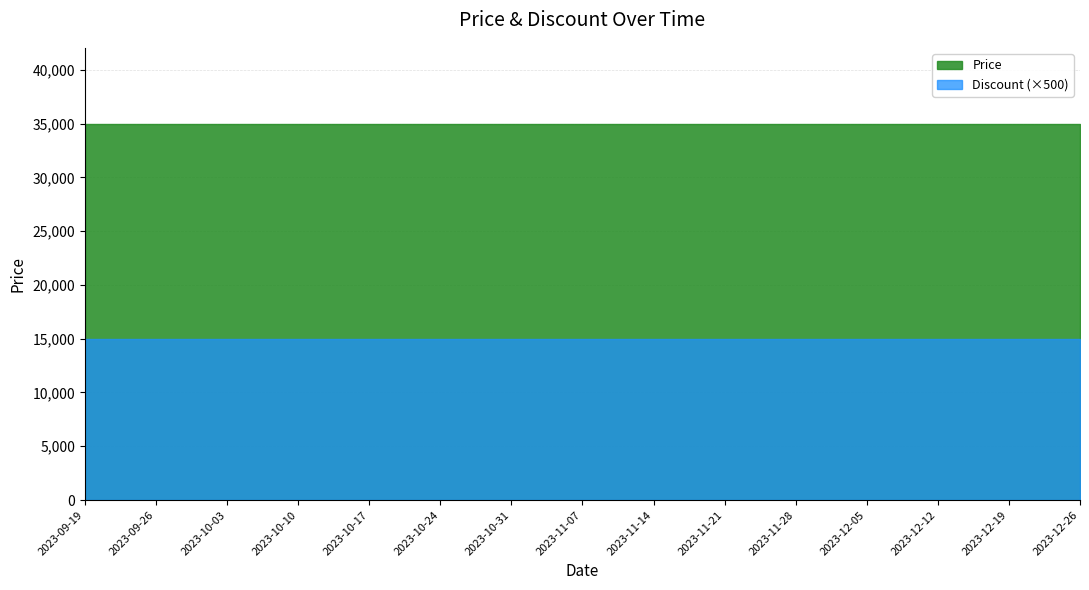

How many data points does each series have?

15